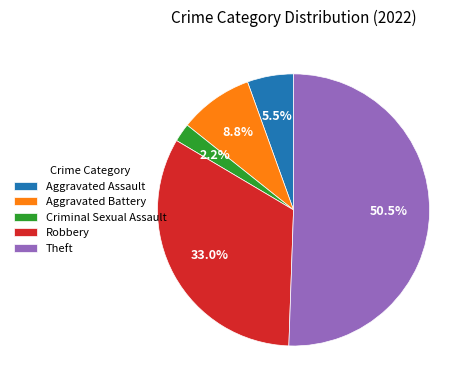

Which category accounts for the majority?

Theft